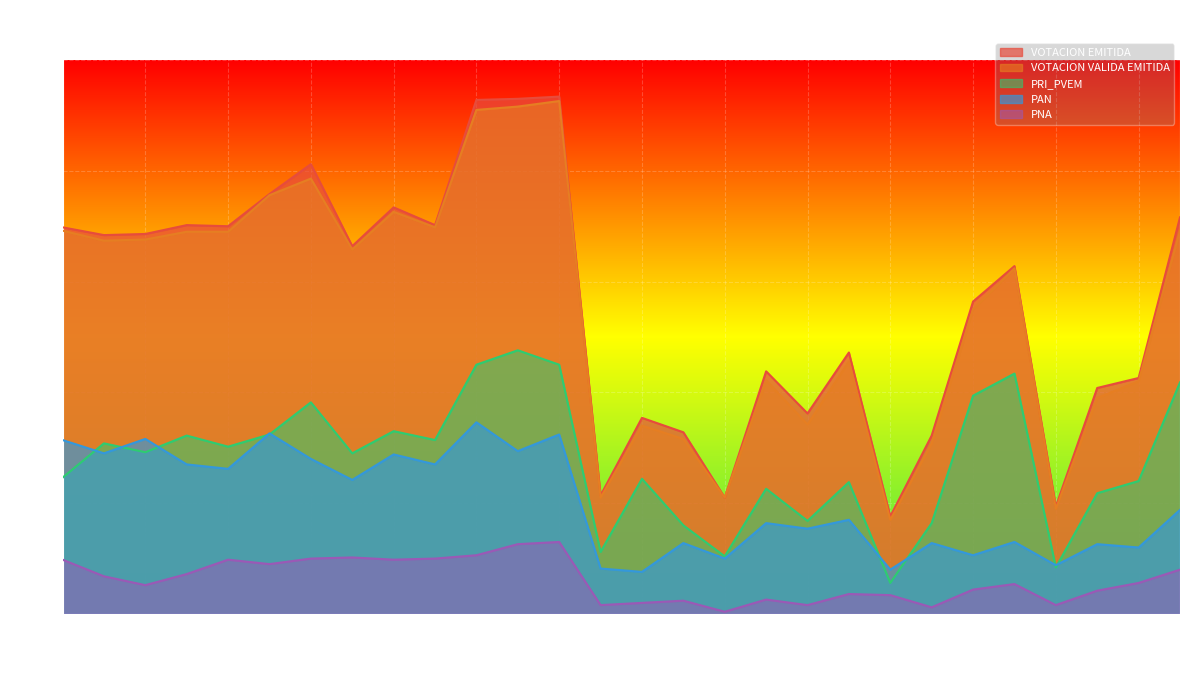

What is the label of the 9th point from the right?

128-B01